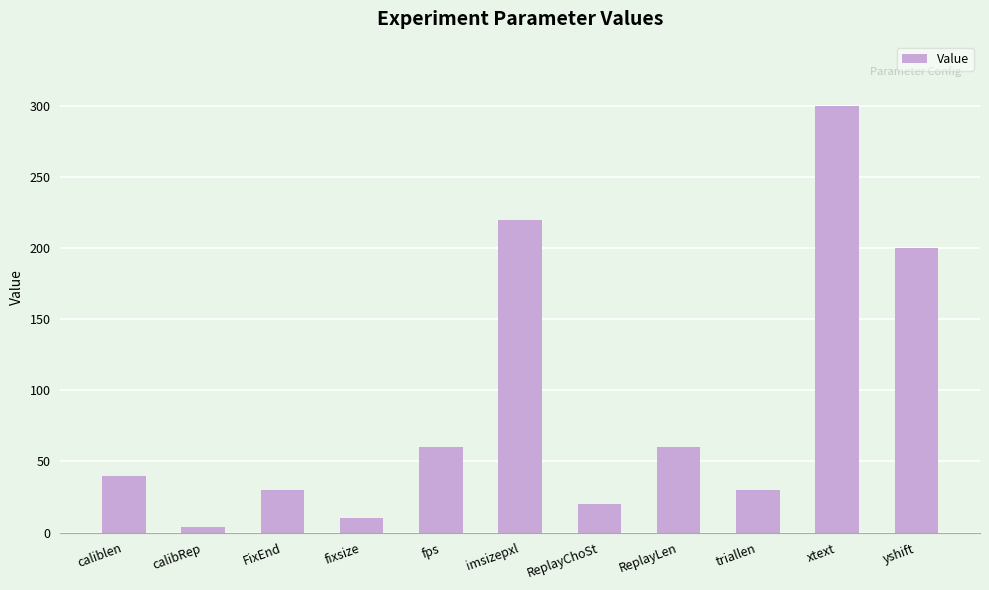

Which label corresponds to the largest value in the chart?

xtext